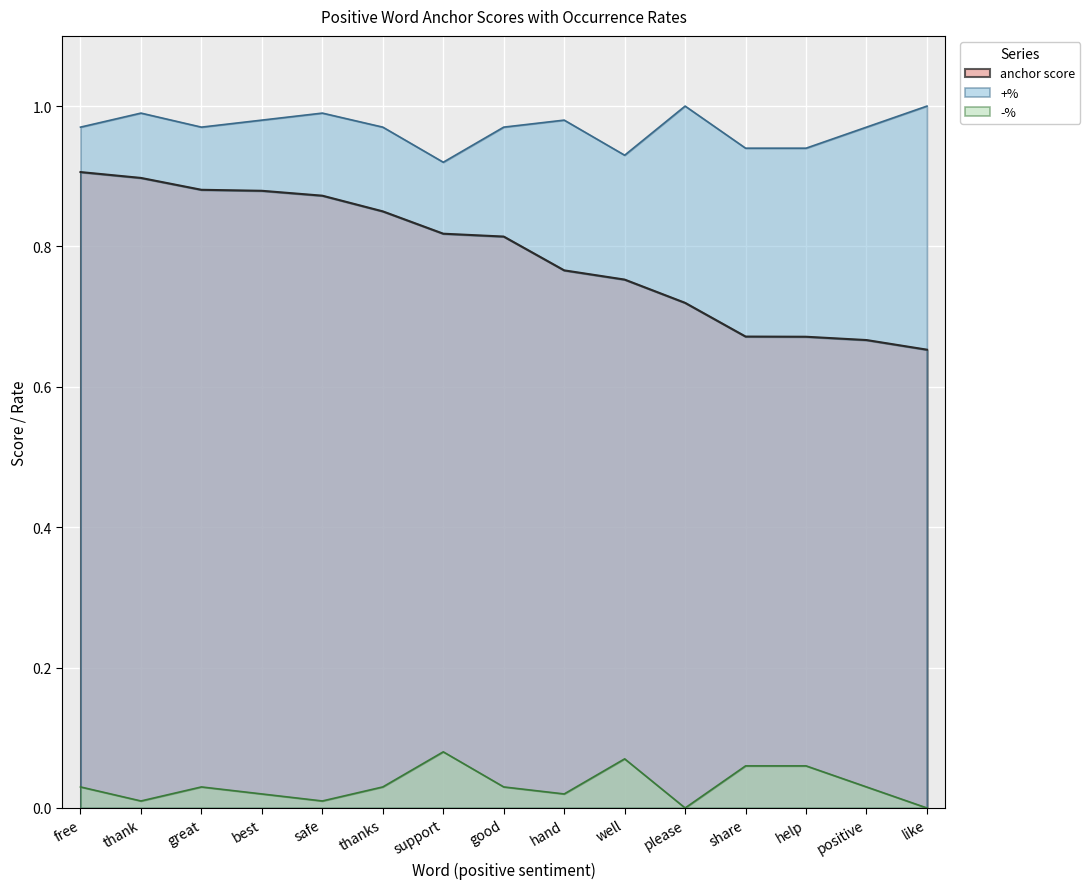

What is the difference between the second highest and second lowest values?

0.2